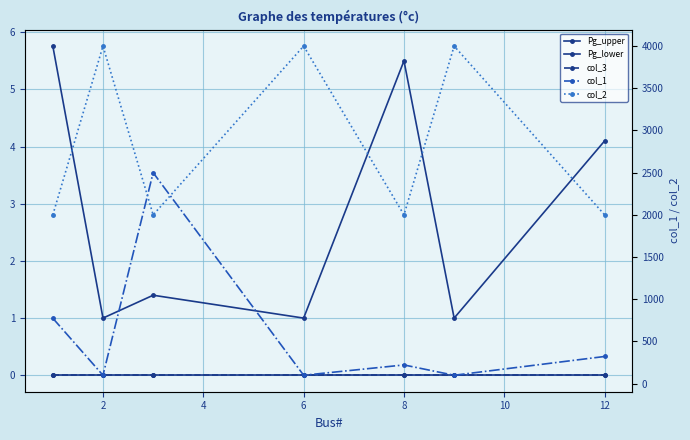

Which series changed the most between 8 and 10?

col_2